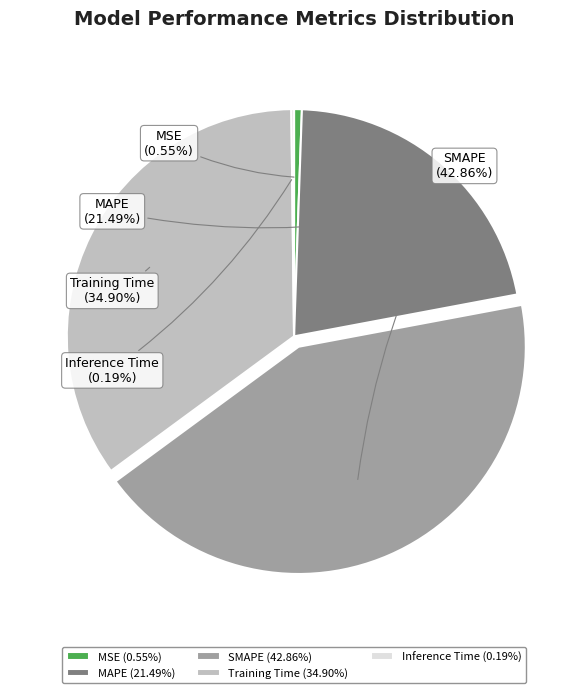

Is there any slice that represents more than half of the pie?

No